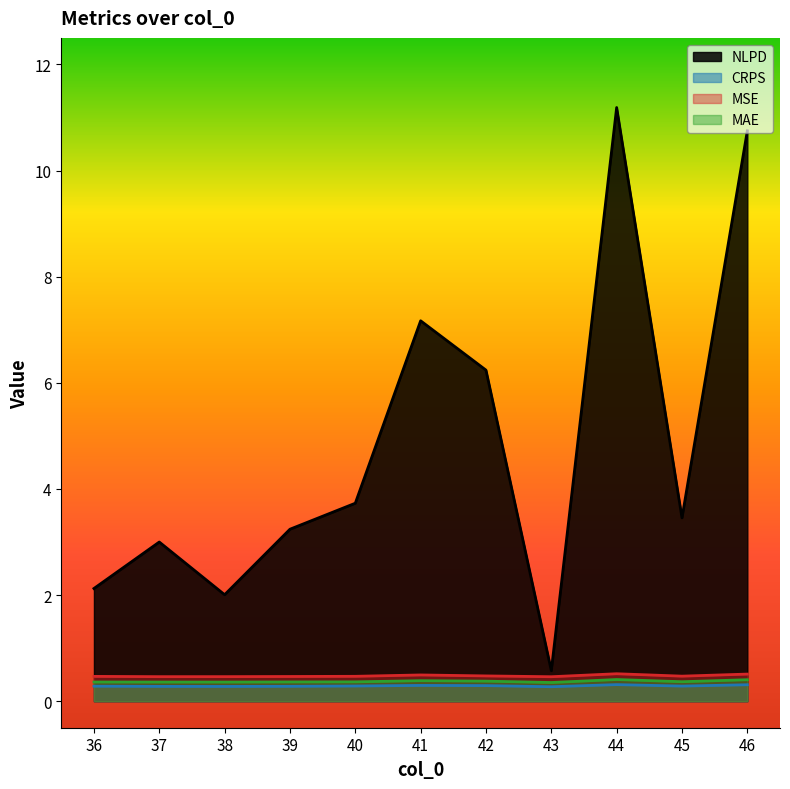

At which category does CRPS reach its first local valley?

38